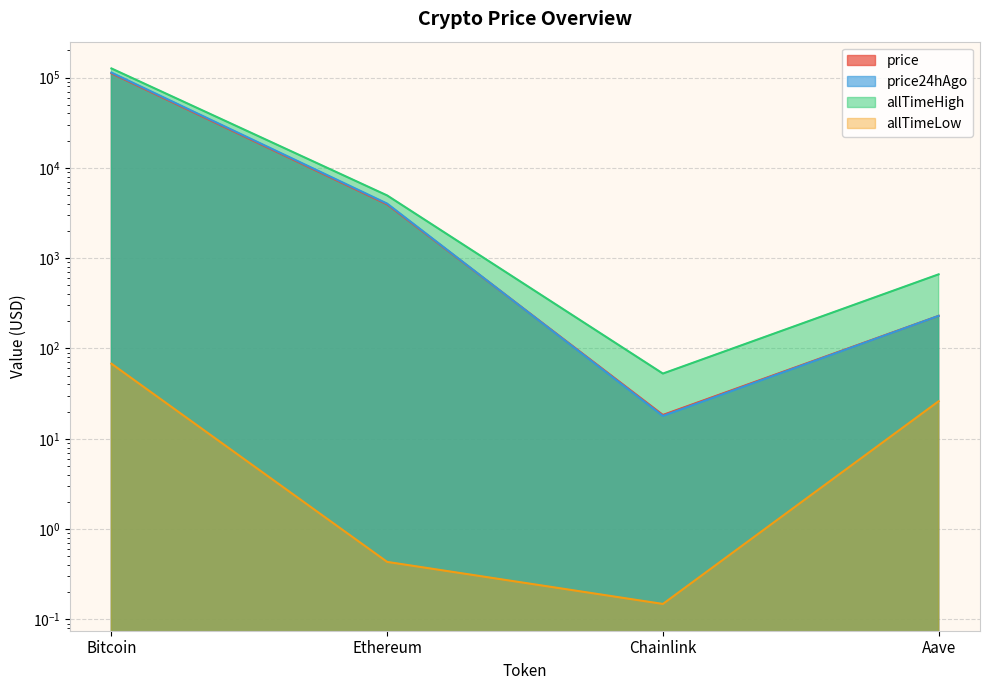

The value of price at Ethereum is 1813.2. True or false?

False